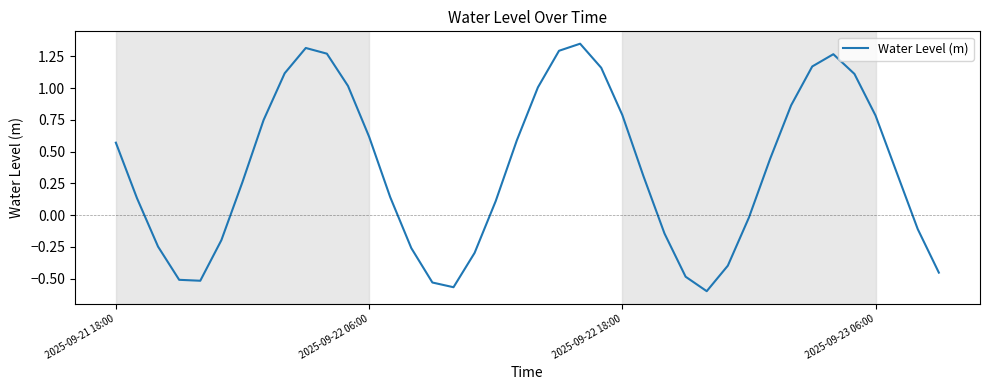

What is the difference between the maximum and minimum values?

1.9